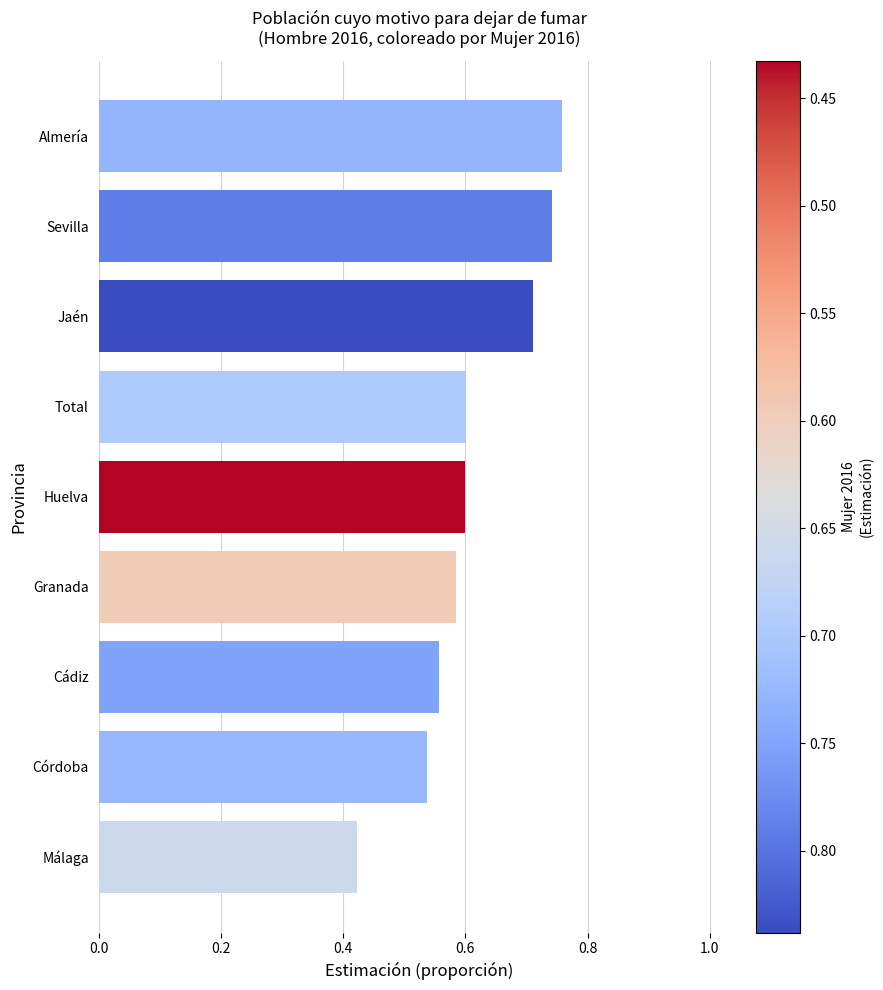

What is the difference between the maximum and minimum values?

0.3